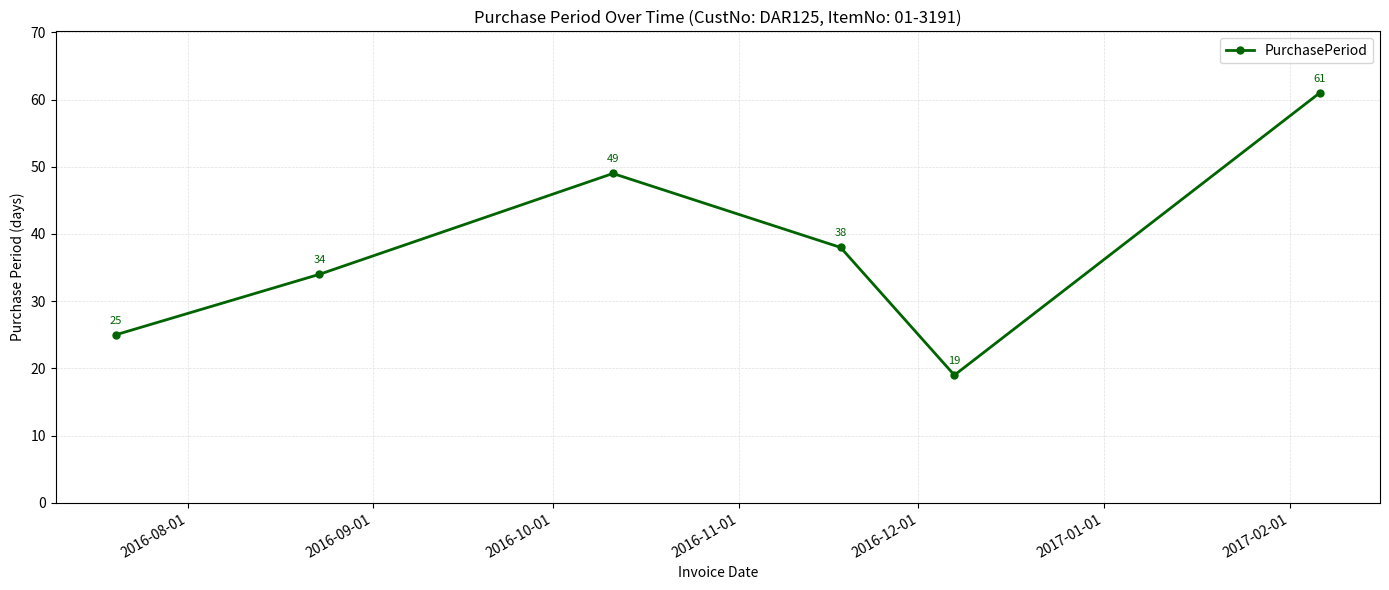

What is the difference between the maximum and minimum values?

42